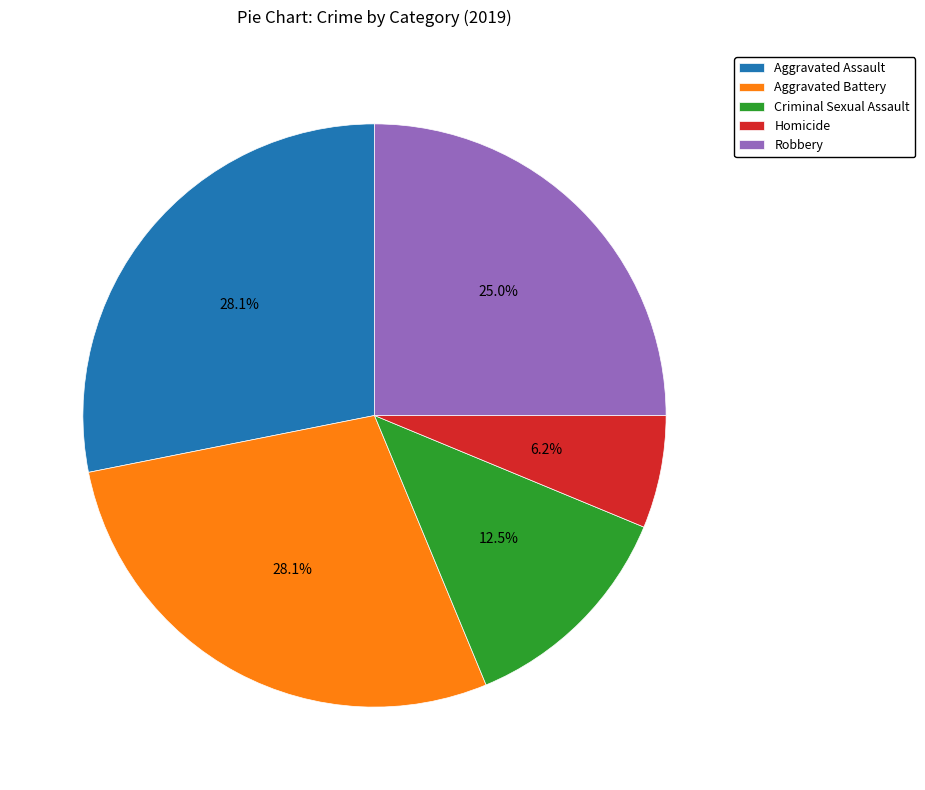

True or false: Robbery accounts for 35% of the total.

False